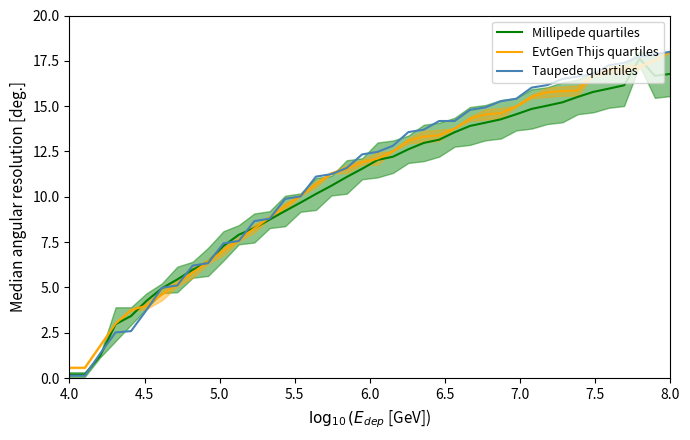

What is the maximum value for EvtGen Thijs quartiles?

18.0